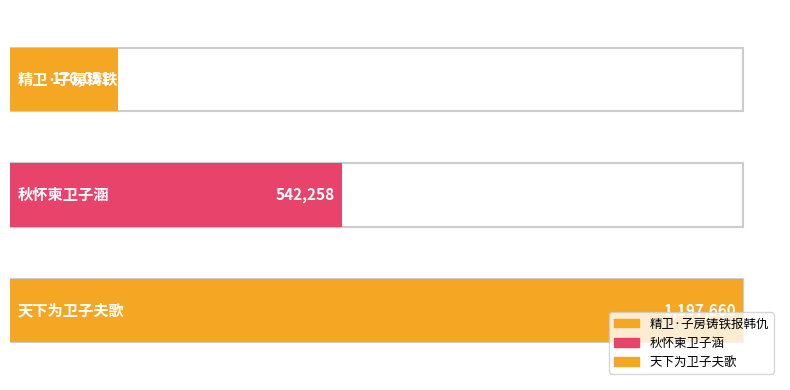

What is the sum of all values?

1915969